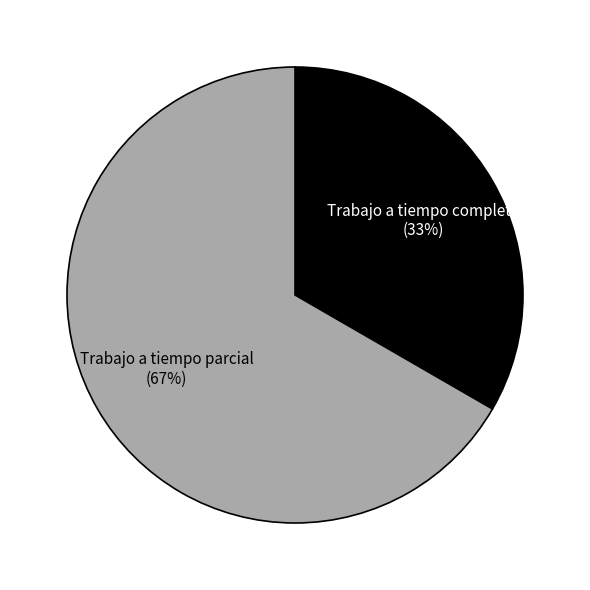

True or false: Trabajo a tiempo completo accounts for 27% of the total.

False